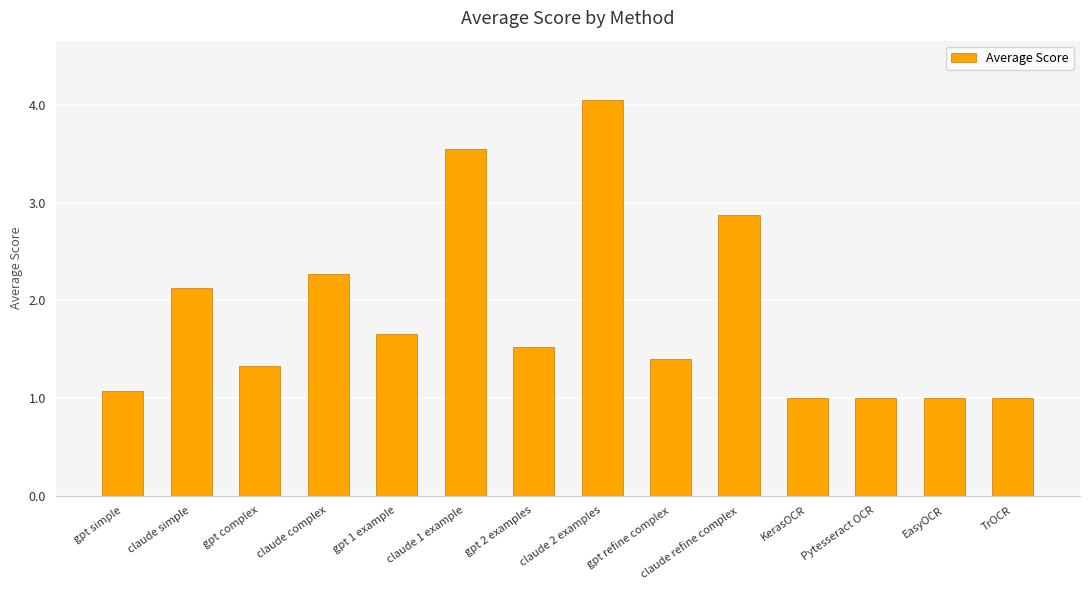

Where is the data nearest to the value 2?

claude simple